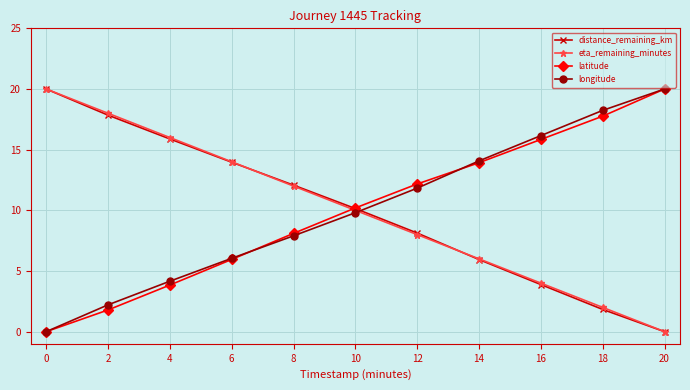

How many values in latitude are above zero?

10